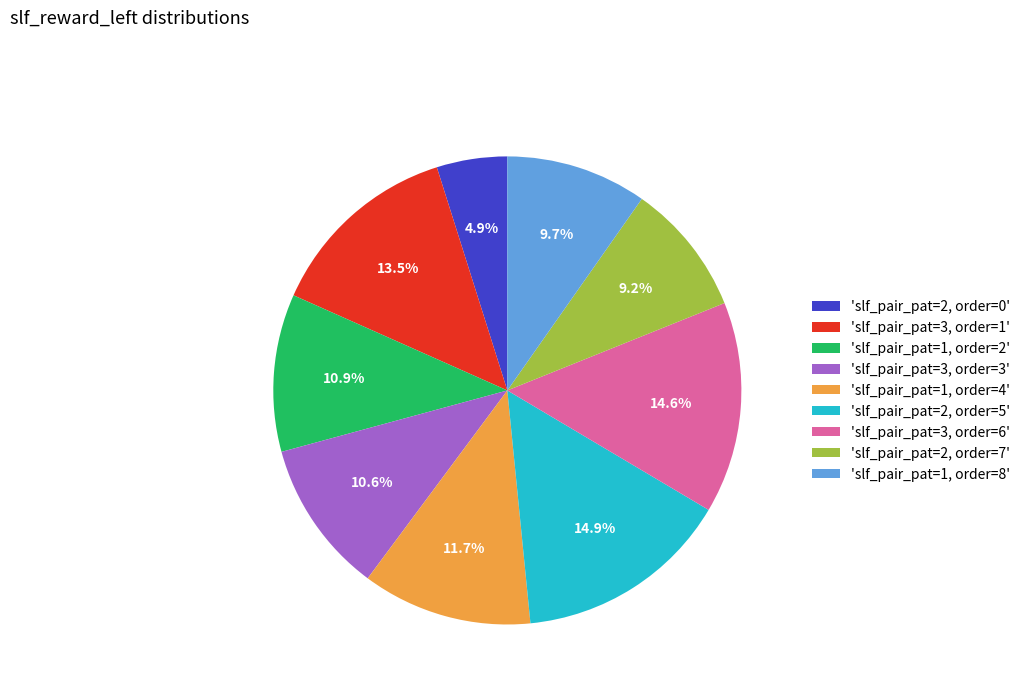

To the nearest percent, what is the average slice percentage?

11%